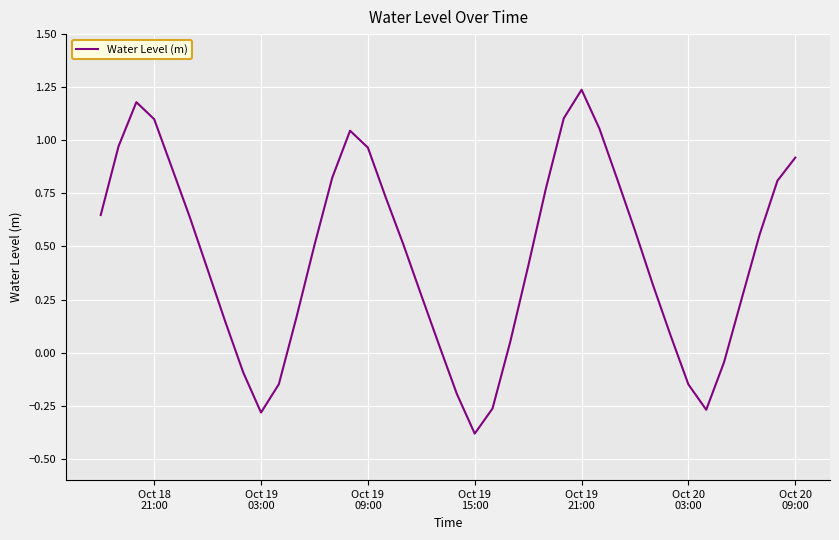

What is the smallest value displayed?

-0.4